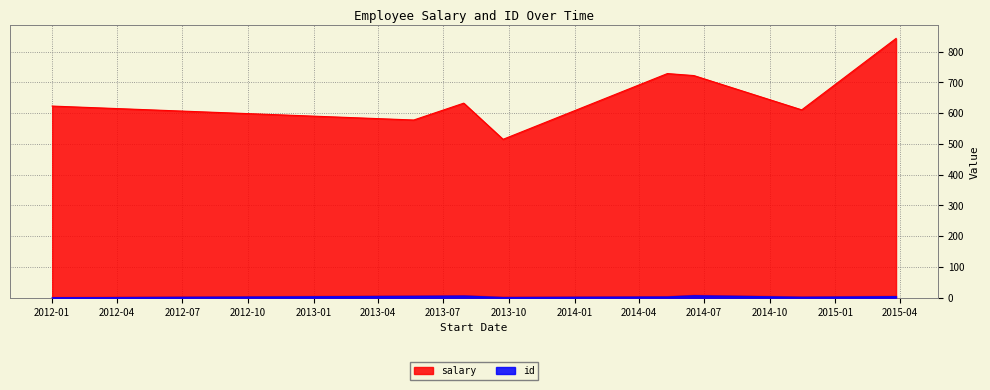

True or false: salary and id intersect in this chart.

False